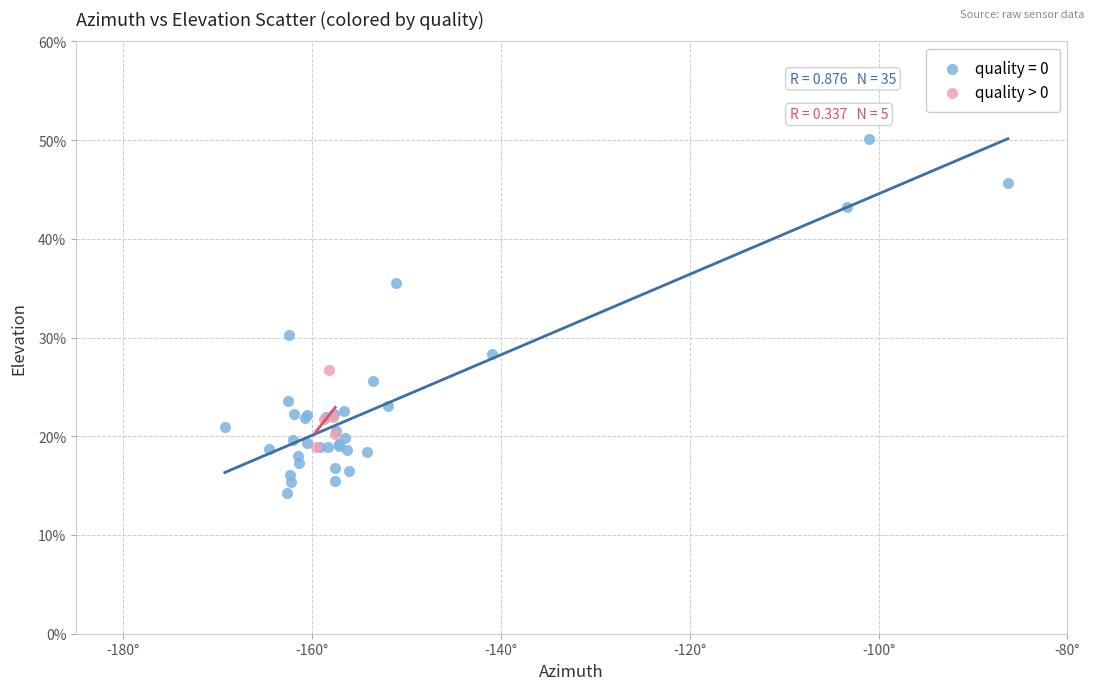

Which series reaches the maximum Y coordinate?

quality = 0